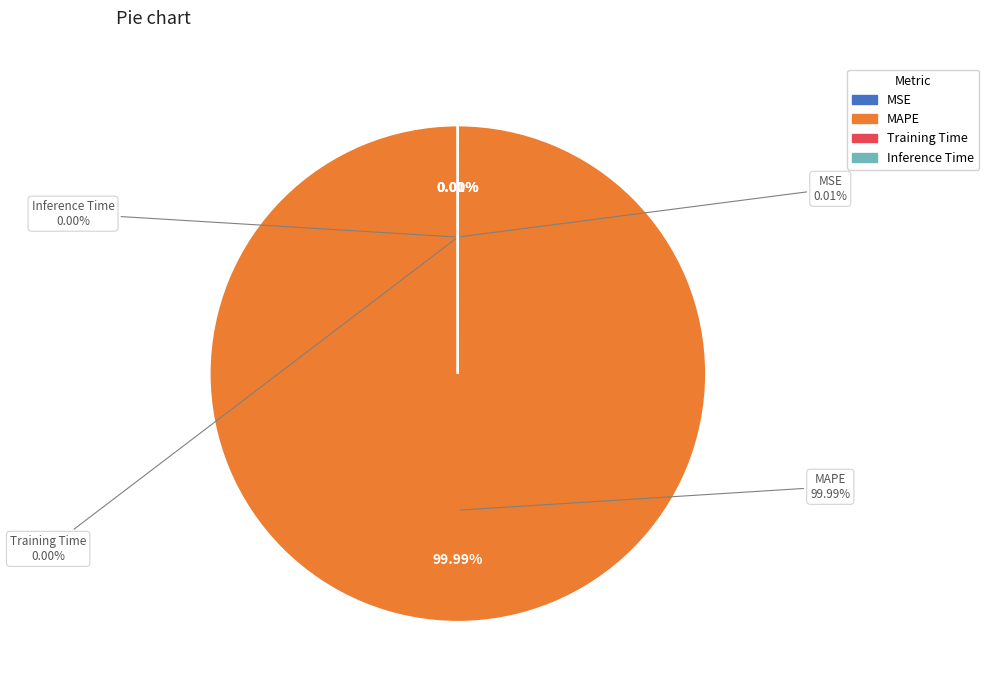

To the nearest percent, what percentage of the pie is MAPE?

100%